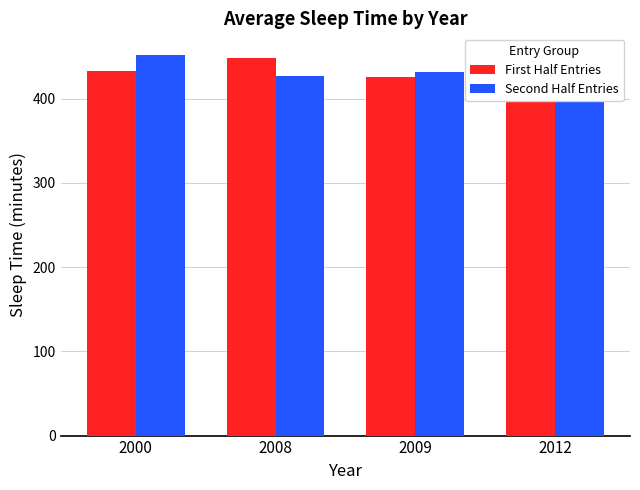

What is the minimum value shown in the chart?

400.8